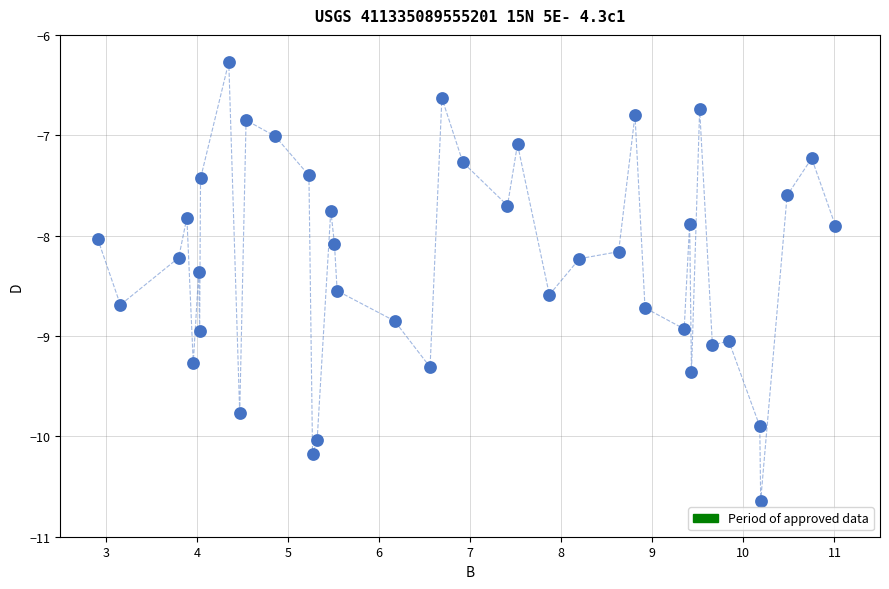

What is the range of Y values (max minus min)?

4.4